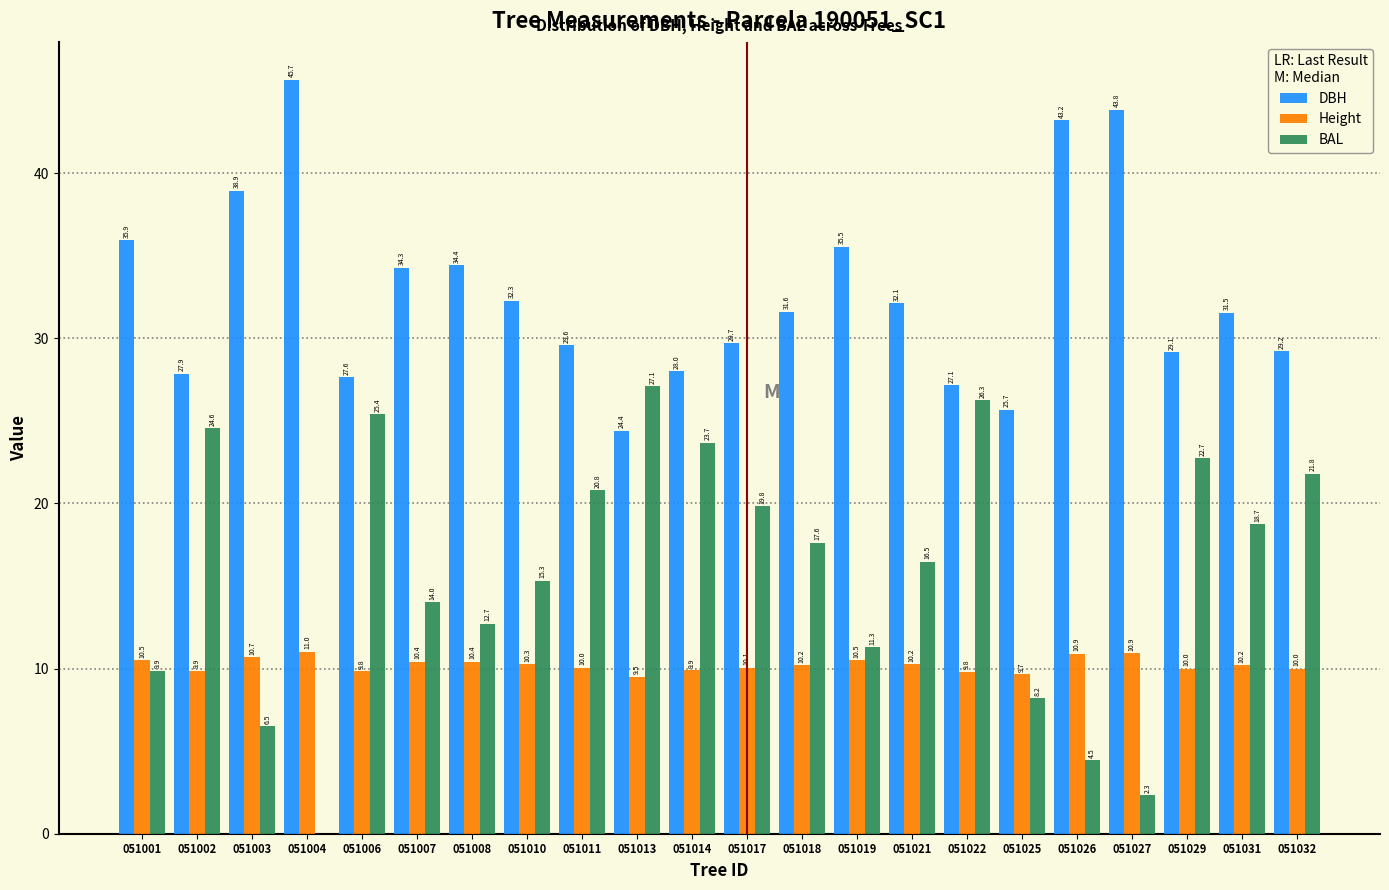

What is the sum of the DBH values at 051004 and 051022?

72.8